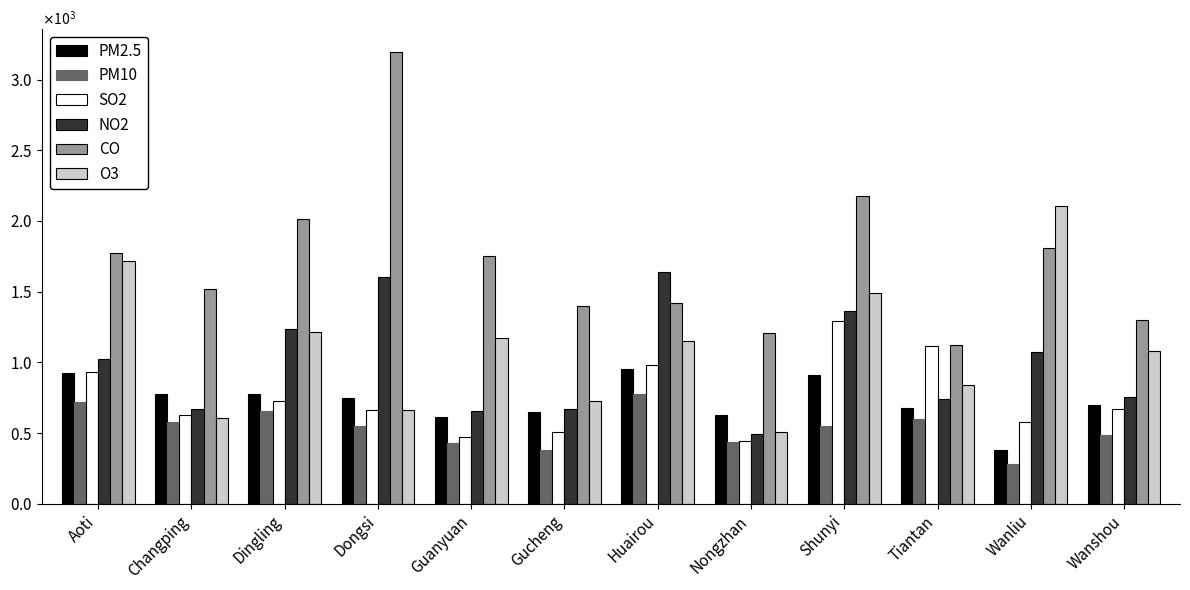

At which label is PM2.5 closest to 667?

Tiantan